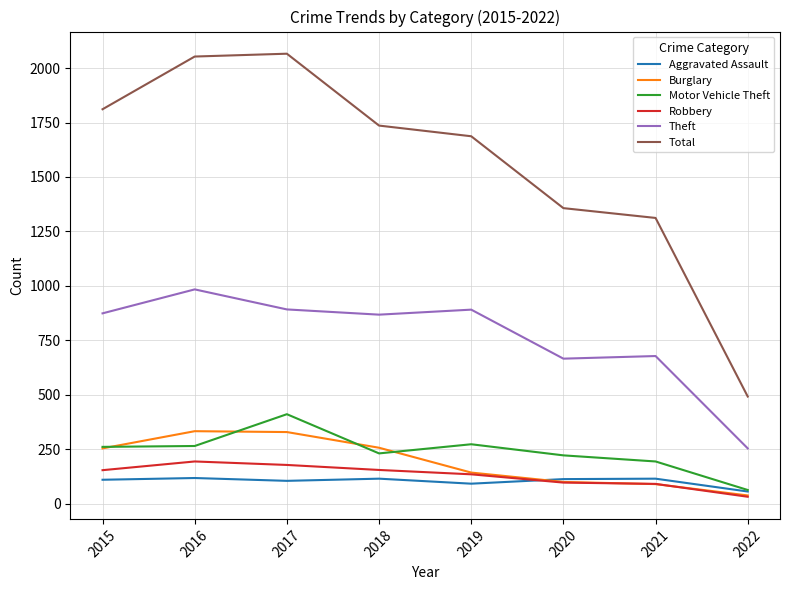

What is the maximum value for Robbery?

194